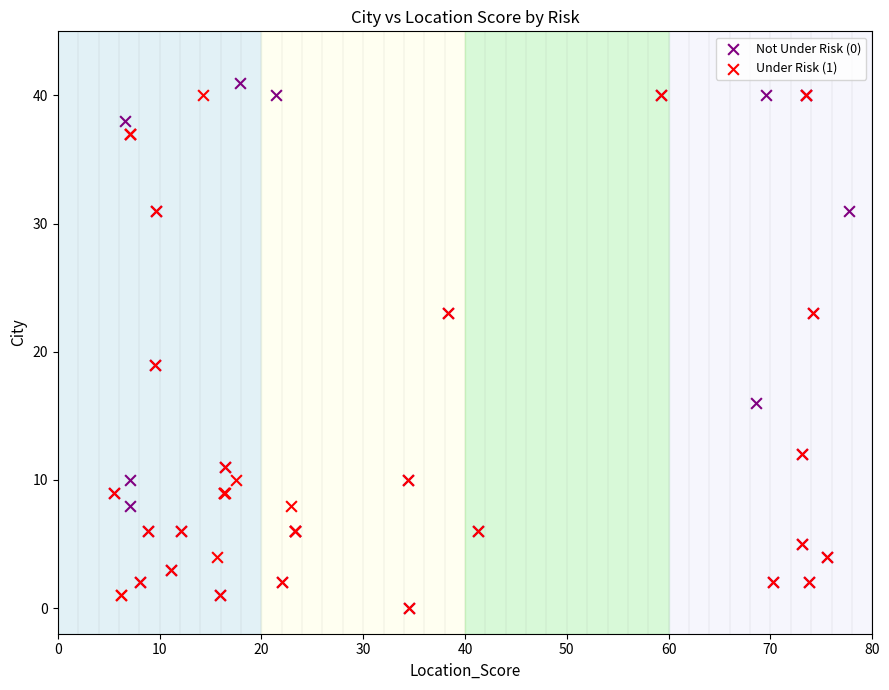

What are all the series names shown in the legend?

Not Under Risk (0), Under Risk (1)